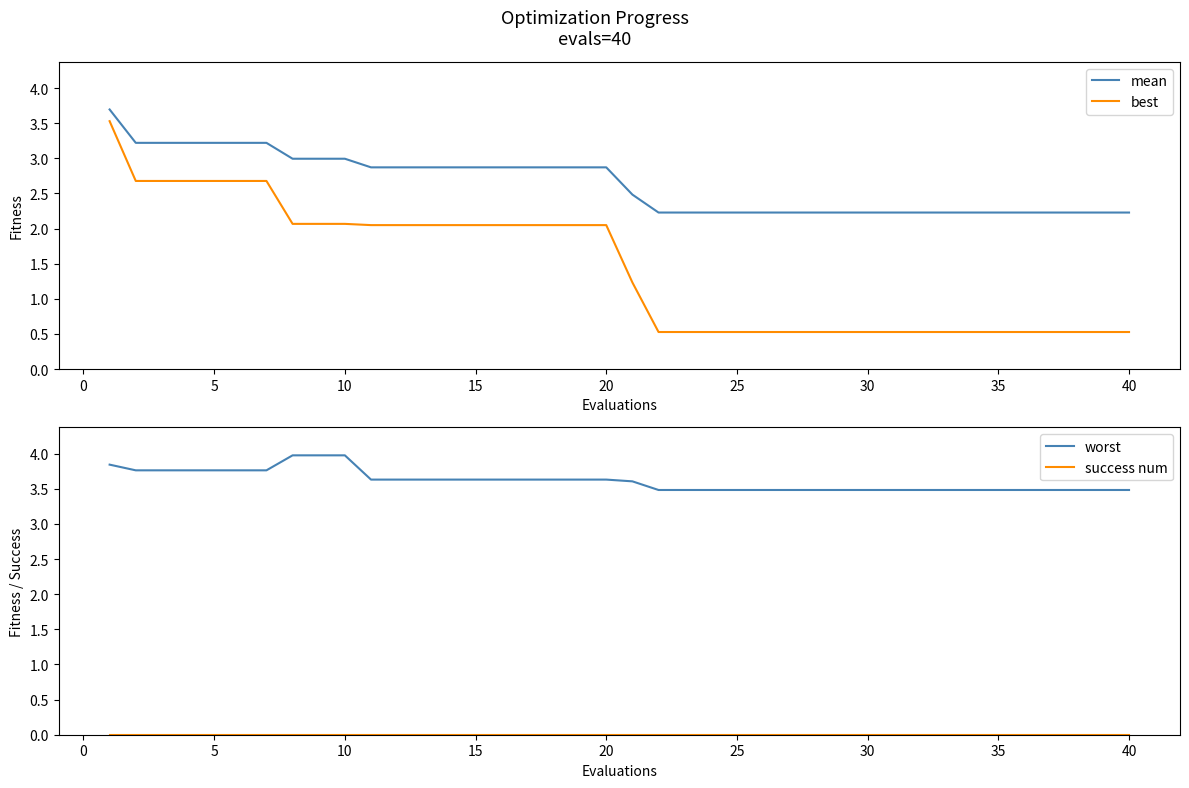

What are all the series names shown in the legend?

mean, best, worst, success num